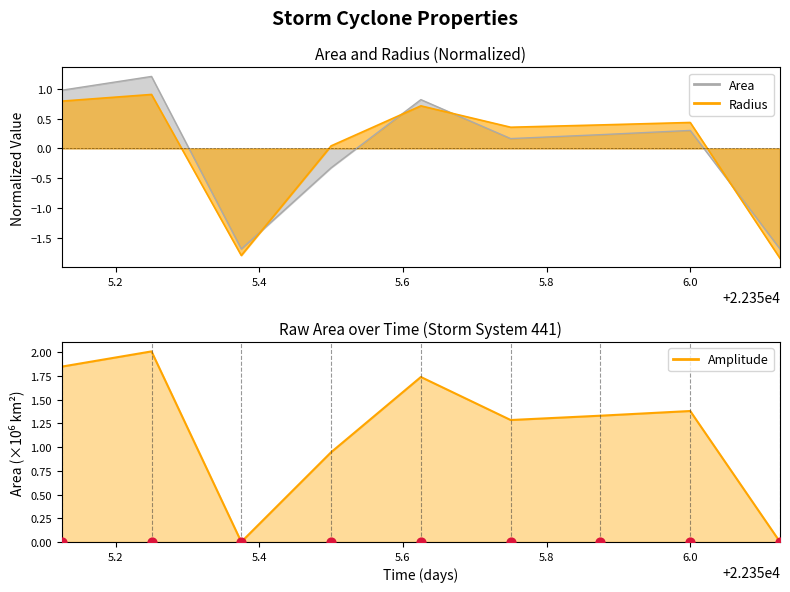

Which series reaches the minimum Y coordinate?

radius